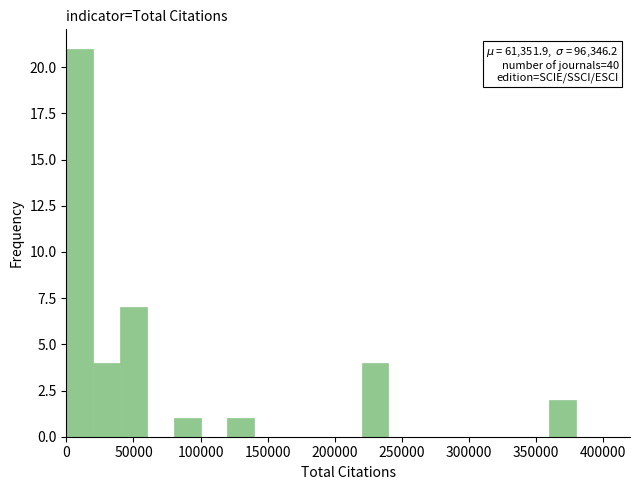

Over which range of the x-axis is the bar tallest?

0 to 20000